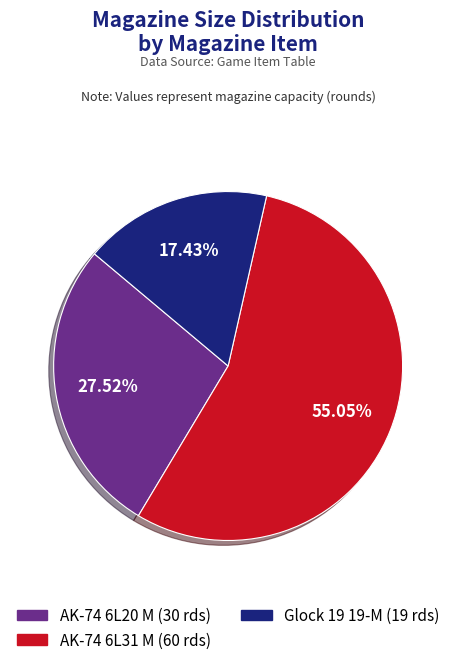

Which category has the biggest portion of the pie?

AK-74 6L31 M